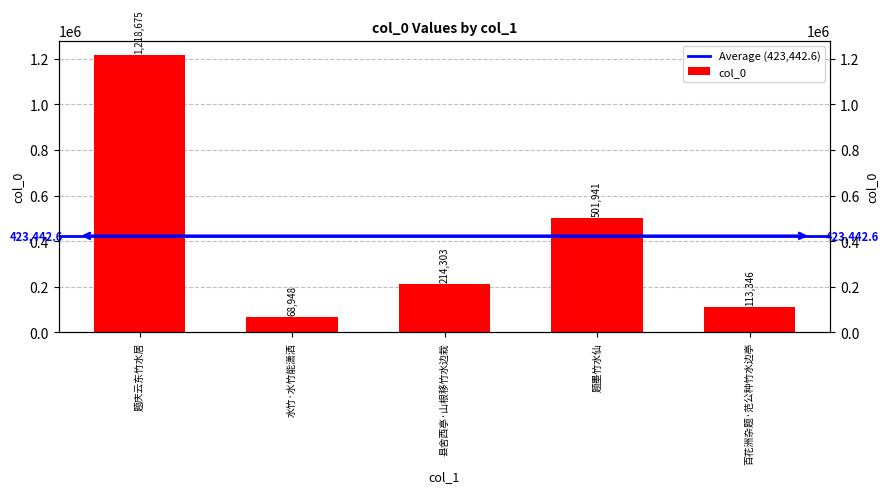

Count the number of data series in this chart.

1